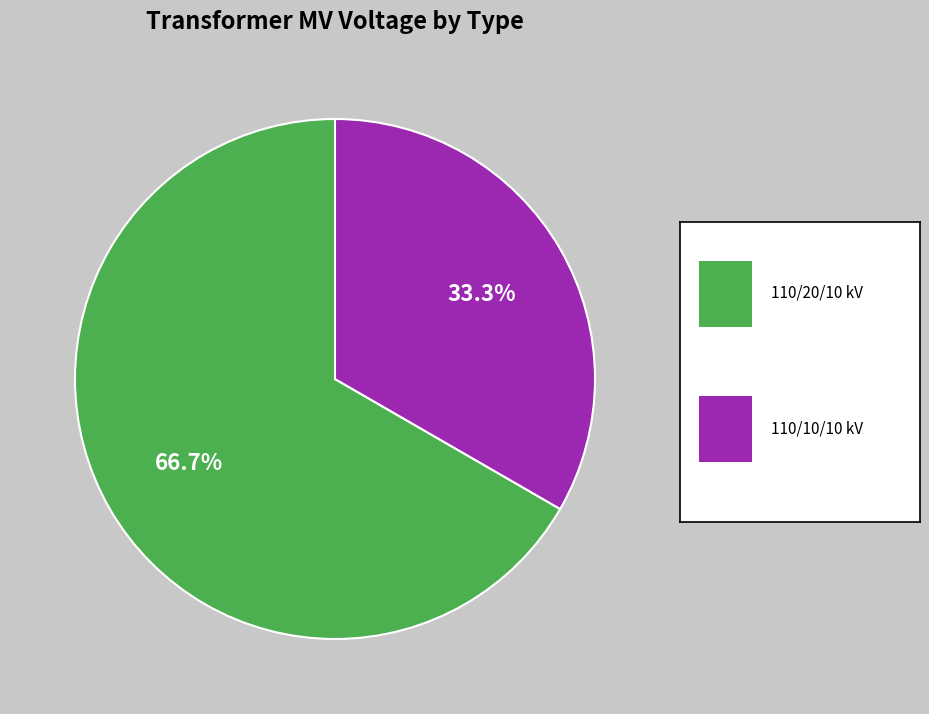

Does any single category account for the majority?

Yes